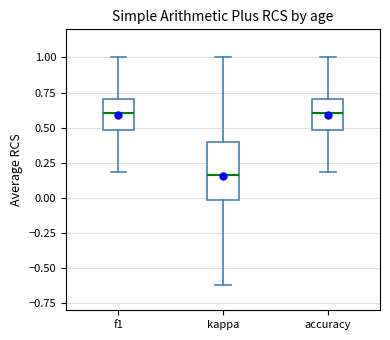

Where is the lower edge of the box for accuracy on the y-axis? The values are not printed on the chart, so give them approximately, as read against the axis.

0.50